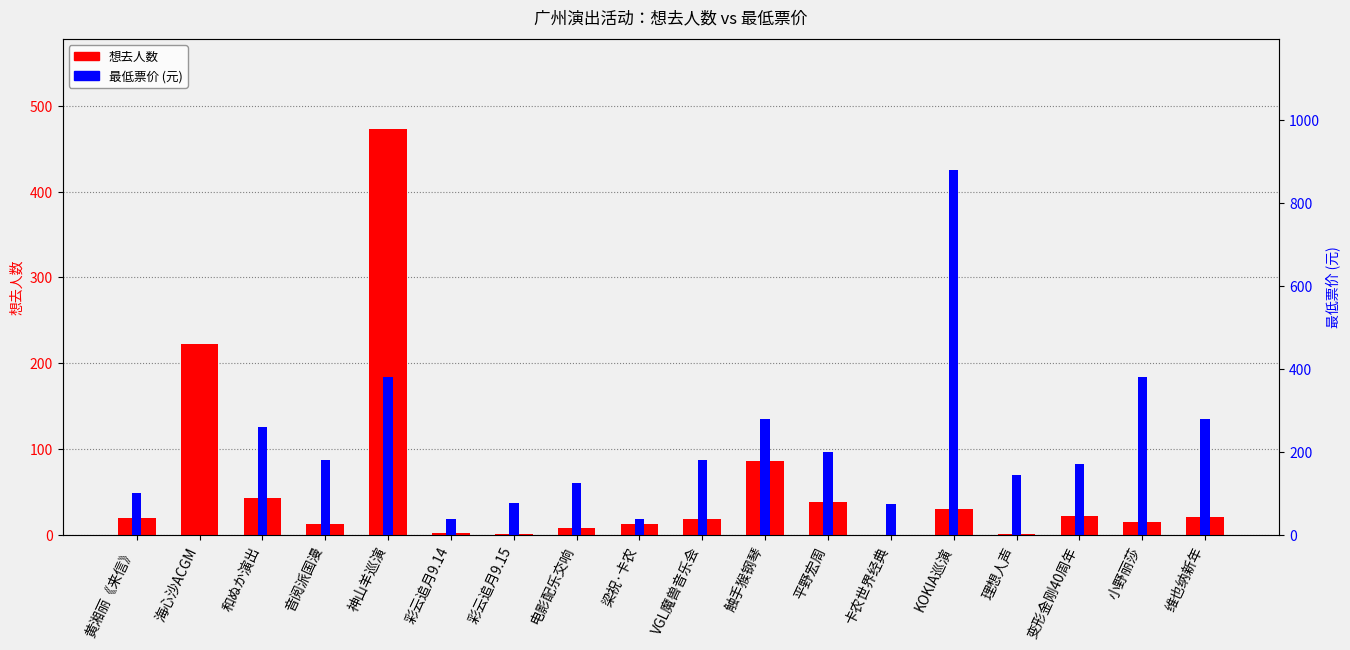

Is the value of 想去人数 at 电影配乐交响 greater than the value of 最低票价 at 维也纳新年?

No